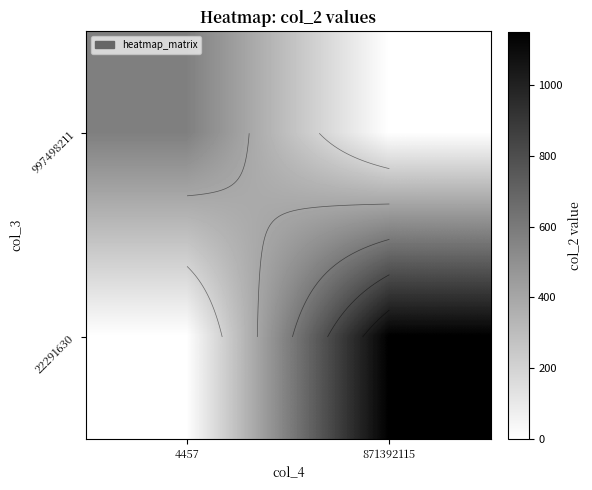

What is the total value across all series at 871392115?

1152.1